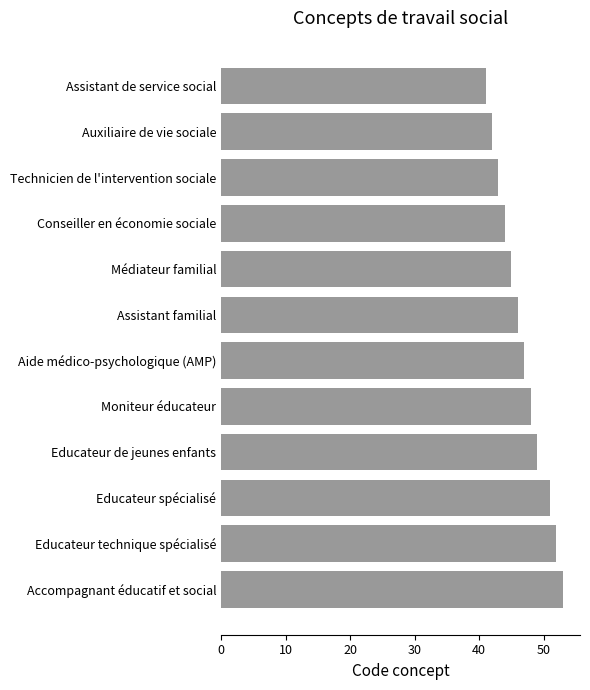

How many values are below 47?

6